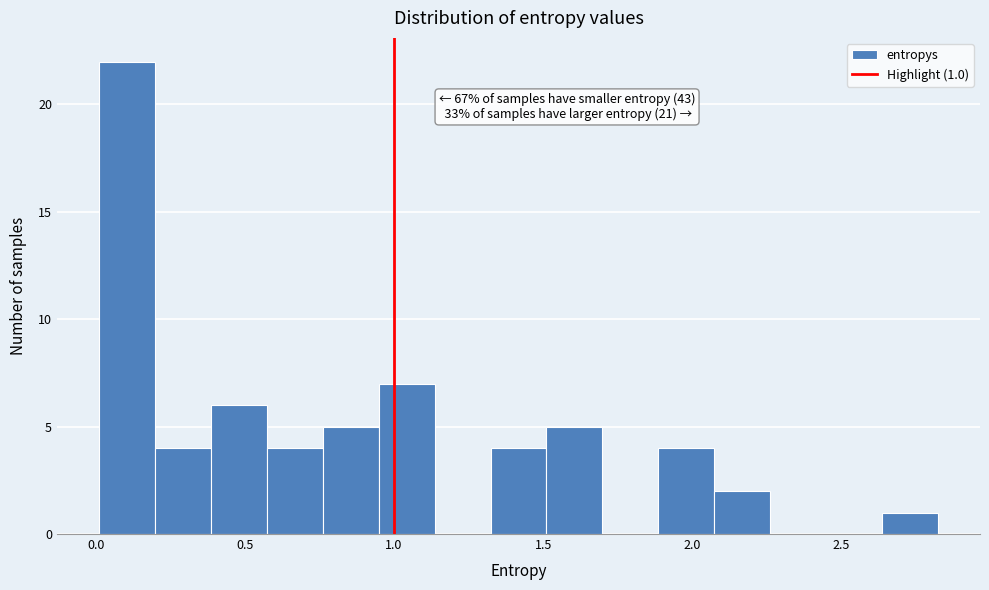

Read against the x-axis, roughly where is the centre of the tallest bar?

0.10